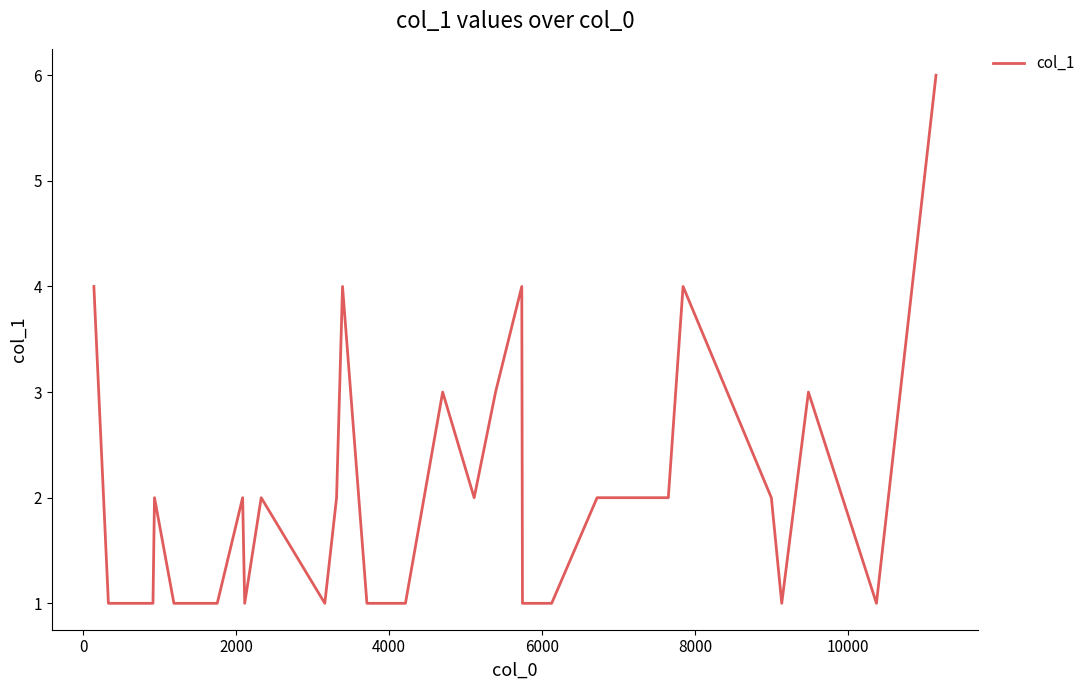

What is the difference between the maximum and minimum values?

5